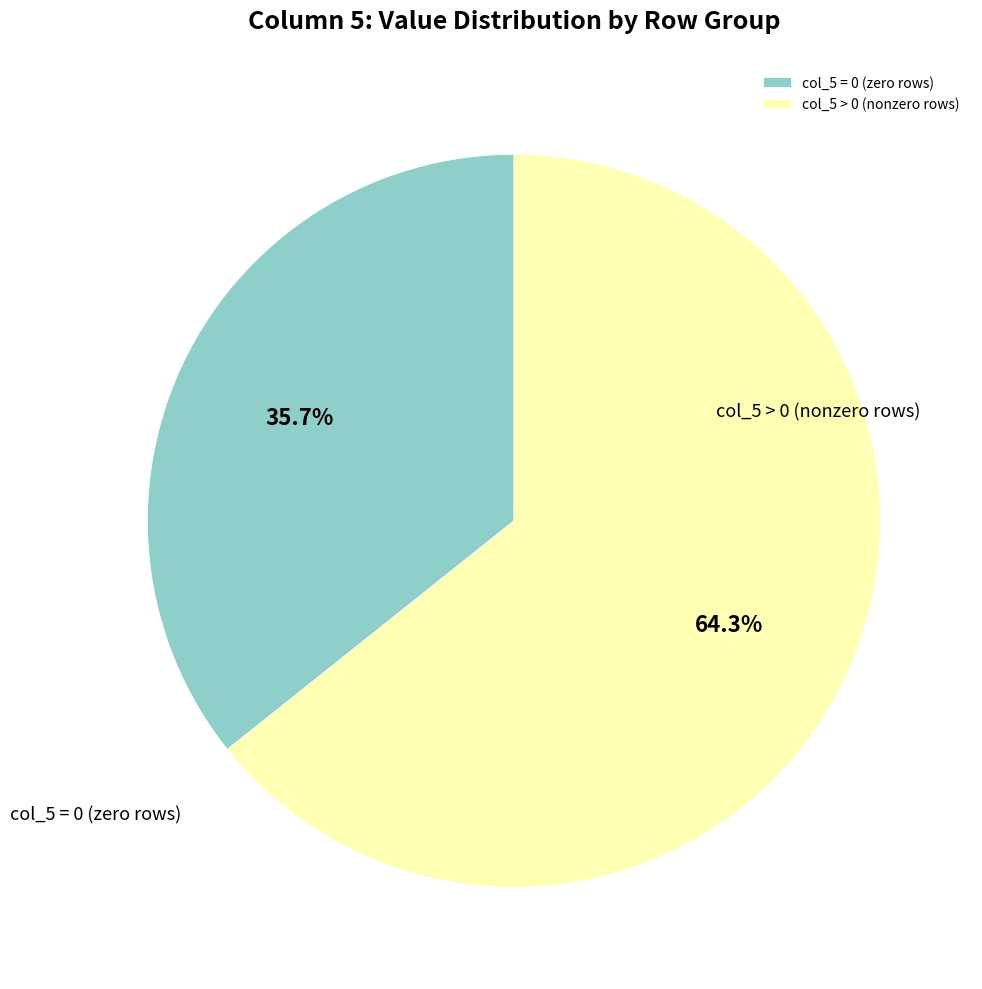

What is the ratio of the value at col_5 = 0 (zero rows) to the value at col_5 > 0 (nonzero rows)?

0.6